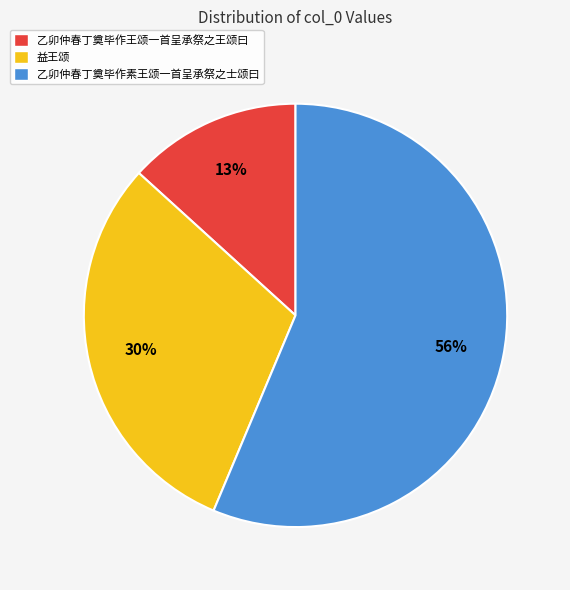

True or false: 乙卯仲春丁奠毕作王颂一首呈承祭之王颂曰 accounts for 13% of the total.

True